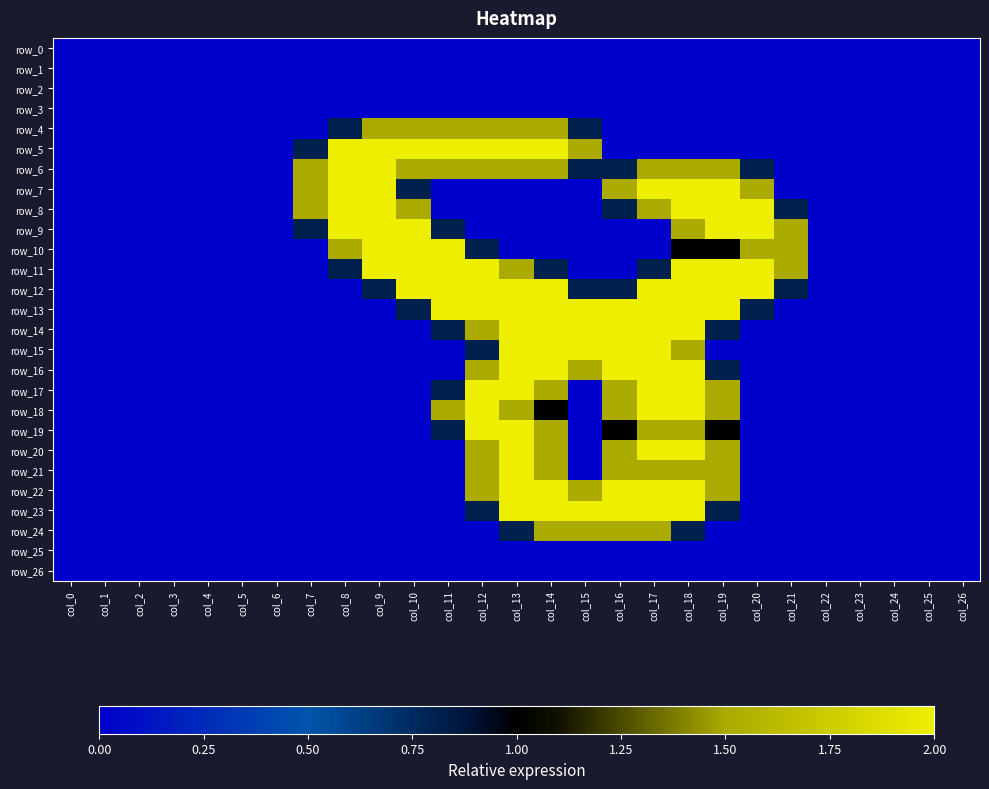

The row_14 series shows 1.2 at col_11. True or false?

False